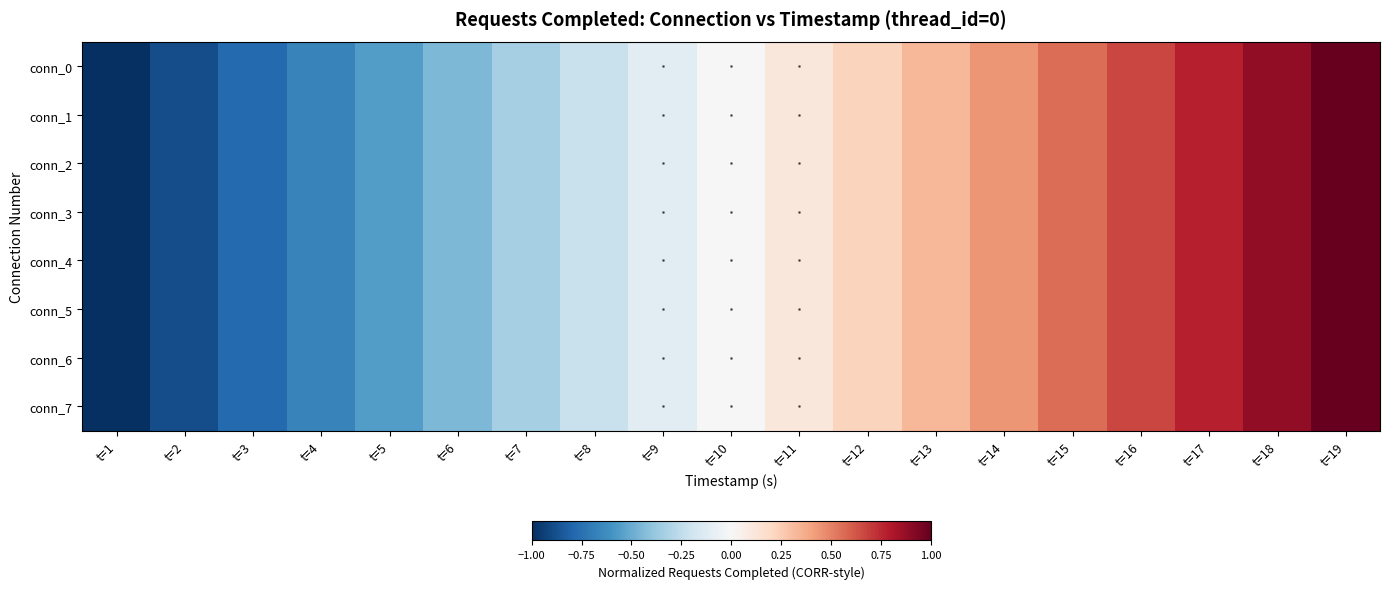

Reading left to right, transcribe all the data shown in this chart.

conn_0: t=1=-1.0	t=2=-0.9	t=3=-0.8	t=4=-0.7	t=5=-0.6	t=6=-0.4	t=7=-0.3	t=8=-0.2	t=9=-0.1	t=10=0.0	t=11=0.1	t=12=0.2	t=13=0.3	t=14=0.4	t=15=0.6	t=16=0.7	t=17=0.8	t=18=0.9	t=19=1.0
conn_1: t=1=-1.0	t=2=-0.9	t=3=-0.8	t=4=-0.7	t=5=-0.6	t=6=-0.4	t=7=-0.3	t=8=-0.2	t=9=-0.1	t=10=0.0	t=11=0.1	t=12=0.2	t=13=0.3	t=14=0.4	t=15=0.6	t=16=0.7	t=17=0.8	t=18=0.9	t=19=1.0
conn_2: t=1=-1.0	t=2=-0.9	t=3=-0.8	t=4=-0.7	t=5=-0.6	t=6=-0.4	t=7=-0.3	t=8=-0.2	t=9=-0.1	t=10=0.0	t=11=0.1	t=12=0.2	t=13=0.3	t=14=0.4	t=15=0.6	t=16=0.7	t=17=0.8	t=18=0.9	t=19=1.0
conn_3: t=1=-1.0	t=2=-0.9	t=3=-0.8	t=4=-0.7	t=5=-0.6	t=6=-0.4	t=7=-0.3	t=8=-0.2	t=9=-0.1	t=10=0.0	t=11=0.1	t=12=0.2	t=13=0.3	t=14=0.4	t=15=0.6	t=16=0.7	t=17=0.8	t=18=0.9	t=19=1.0
conn_4: t=1=-1.0	t=2=-0.9	t=3=-0.8	t=4=-0.7	t=5=-0.6	t=6=-0.4	t=7=-0.3	t=8=-0.2	t=9=-0.1	t=10=0.0	t=11=0.1	t=12=0.2	t=13=0.3	t=14=0.4	t=15=0.6	t=16=0.7	t=17=0.8	t=18=0.9	t=19=1.0
conn_5: t=1=-1.0	t=2=-0.9	t=3=-0.8	t=4=-0.7	t=5=-0.6	t=6=-0.4	t=7=-0.3	t=8=-0.2	t=9=-0.1	t=10=0.0	t=11=0.1	t=12=0.2	t=13=0.3	t=14=0.4	t=15=0.6	t=16=0.7	t=17=0.8	t=18=0.9	t=19=1.0
conn_6: t=1=-1.0	t=2=-0.9	t=3=-0.8	t=4=-0.7	t=5=-0.6	t=6=-0.4	t=7=-0.3	t=8=-0.2	t=9=-0.1	t=10=0.0	t=11=0.1	t=12=0.2	t=13=0.3	t=14=0.4	t=15=0.6	t=16=0.7	t=17=0.8	t=18=0.9	t=19=1.0
conn_7: t=1=-1.0	t=2=-0.9	t=3=-0.8	t=4=-0.7	t=5=-0.6	t=6=-0.4	t=7=-0.3	t=8=-0.2	t=9=-0.1	t=10=0.0	t=11=0.1	t=12=0.2	t=13=0.3	t=14=0.4	t=15=0.6	t=16=0.7	t=17=0.8	t=18=0.9	t=19=1.0